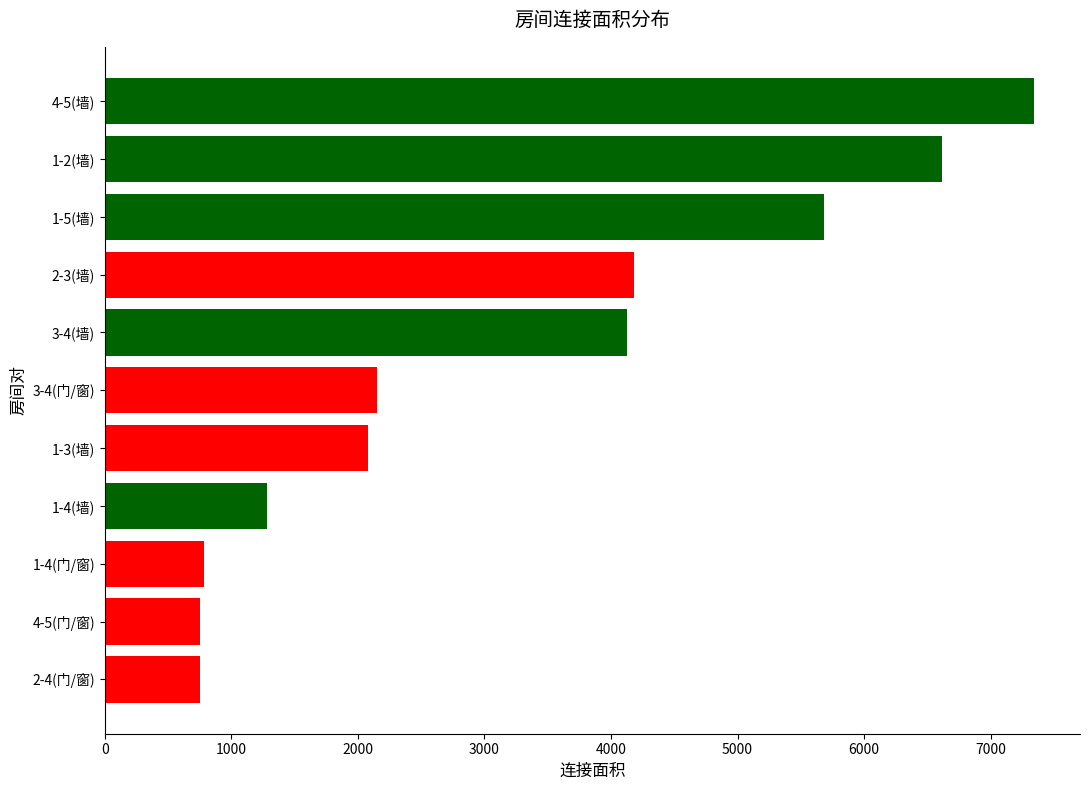

What is the change in value from 2-4(门/窗) to 4-5(墙)?

+6590